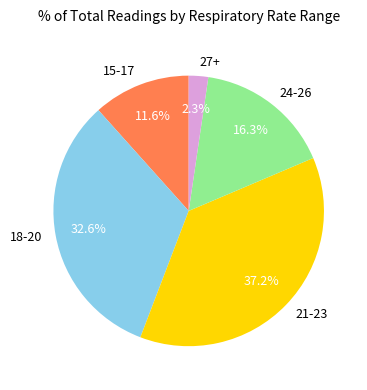

What percentage is the 18-20 slice, to the nearest percent?

33%